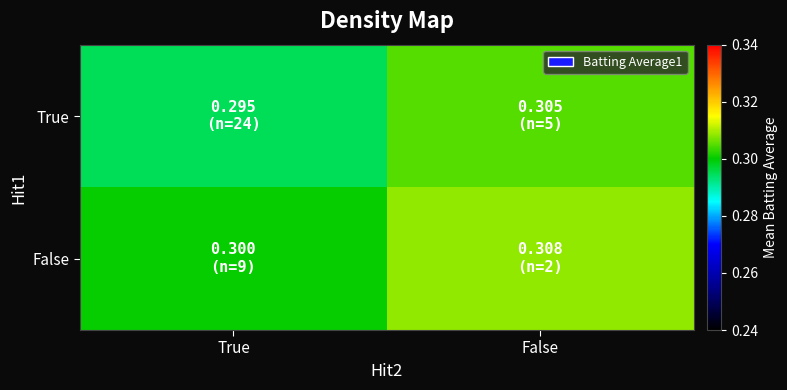

What is the maximum value shown in the chart?

0.3